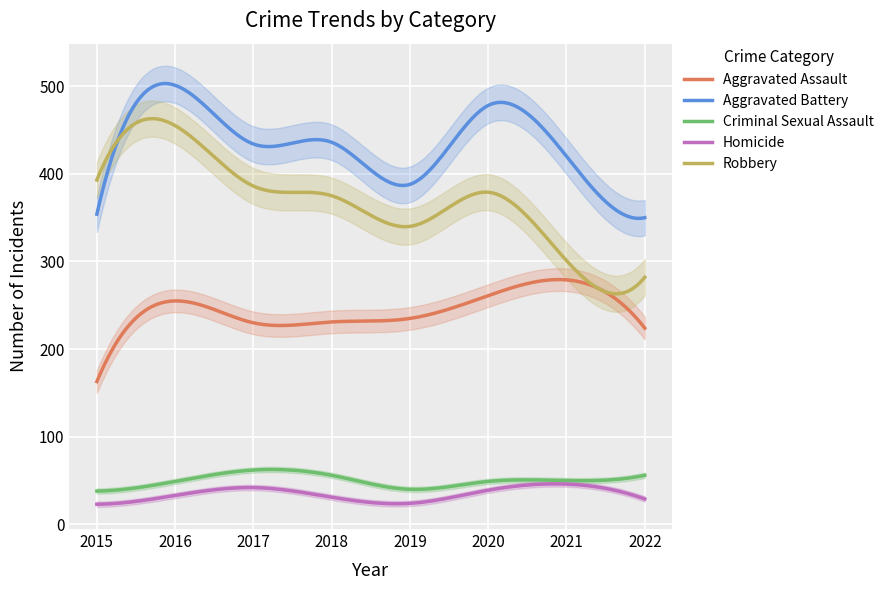

What is the total value across all series at 2018?

1129